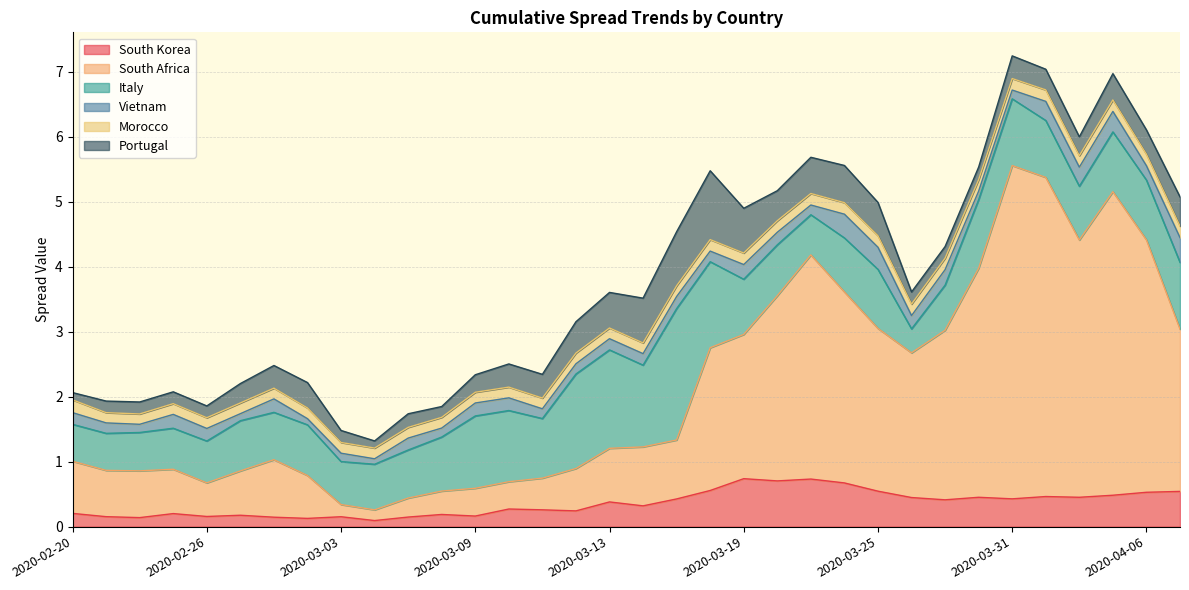

Between 2020-03-02 and 2020-03-23, which series saw the biggest shift?

South Africa